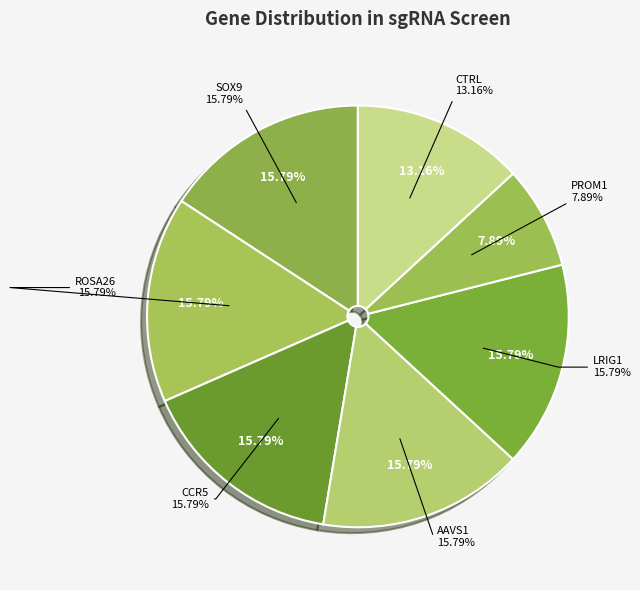

Which slice is the largest?

SOX9